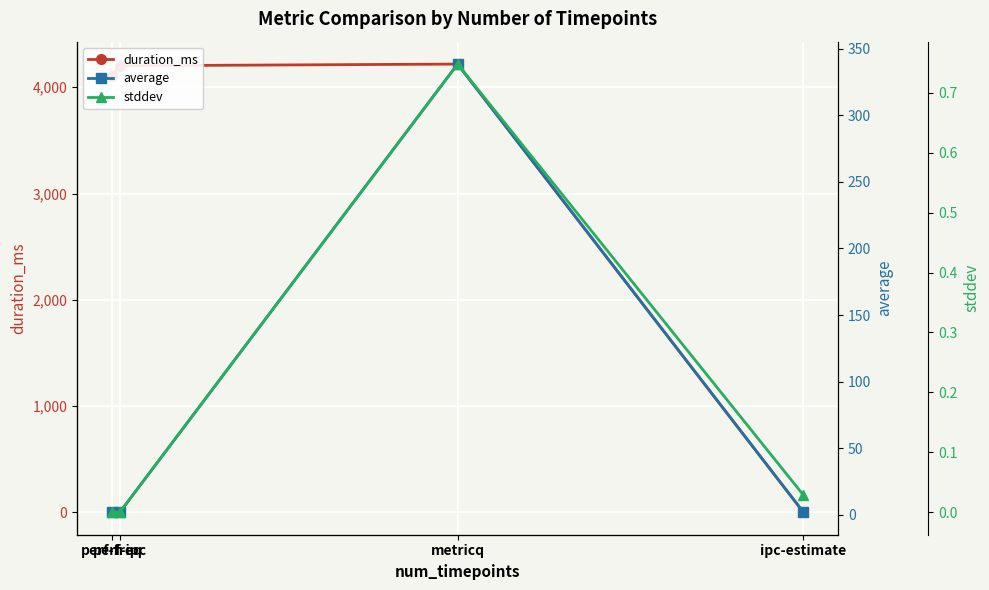

At metricq, list the series in order from smallest to largest.

stddev, average, duration_ms